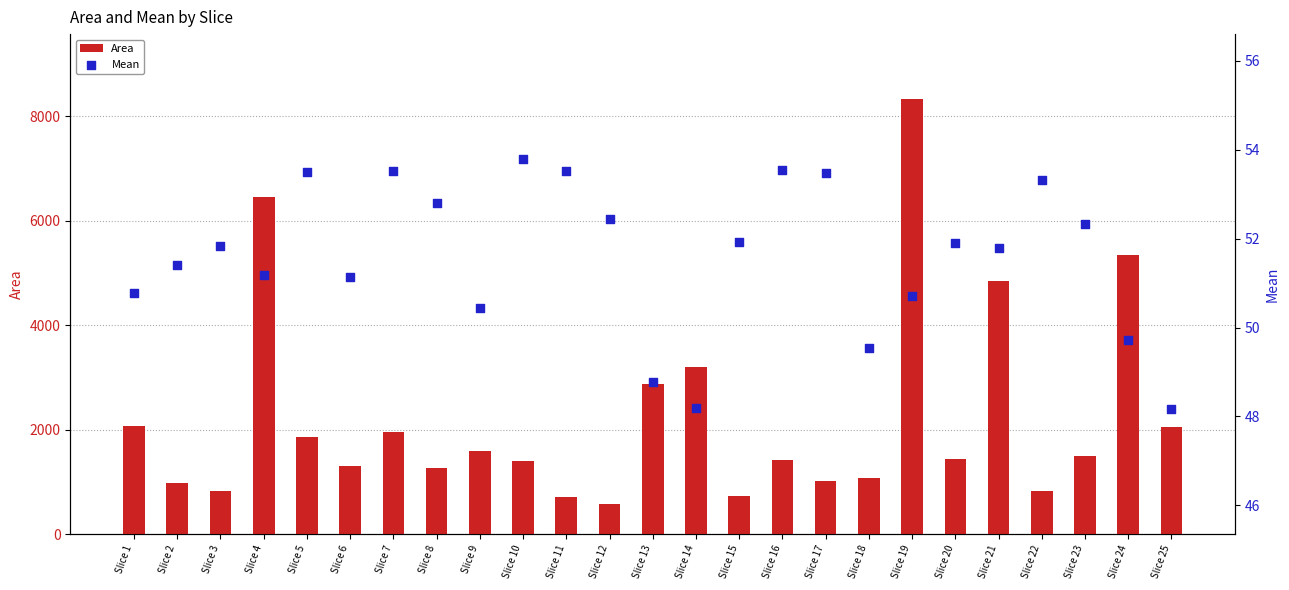

At how many categories does at least one series exceed 137?

25